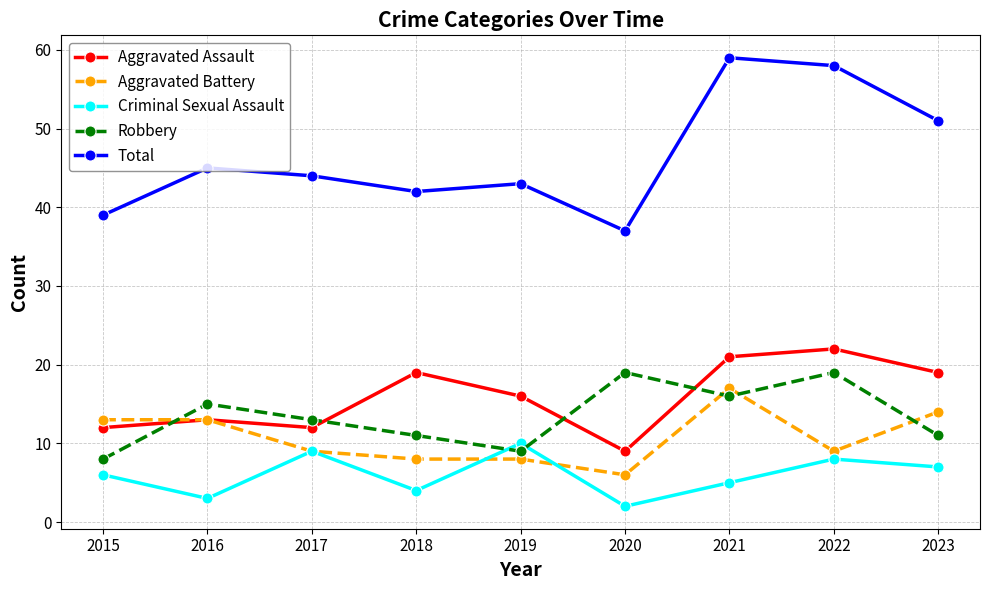

What is the smallest value displayed?

2